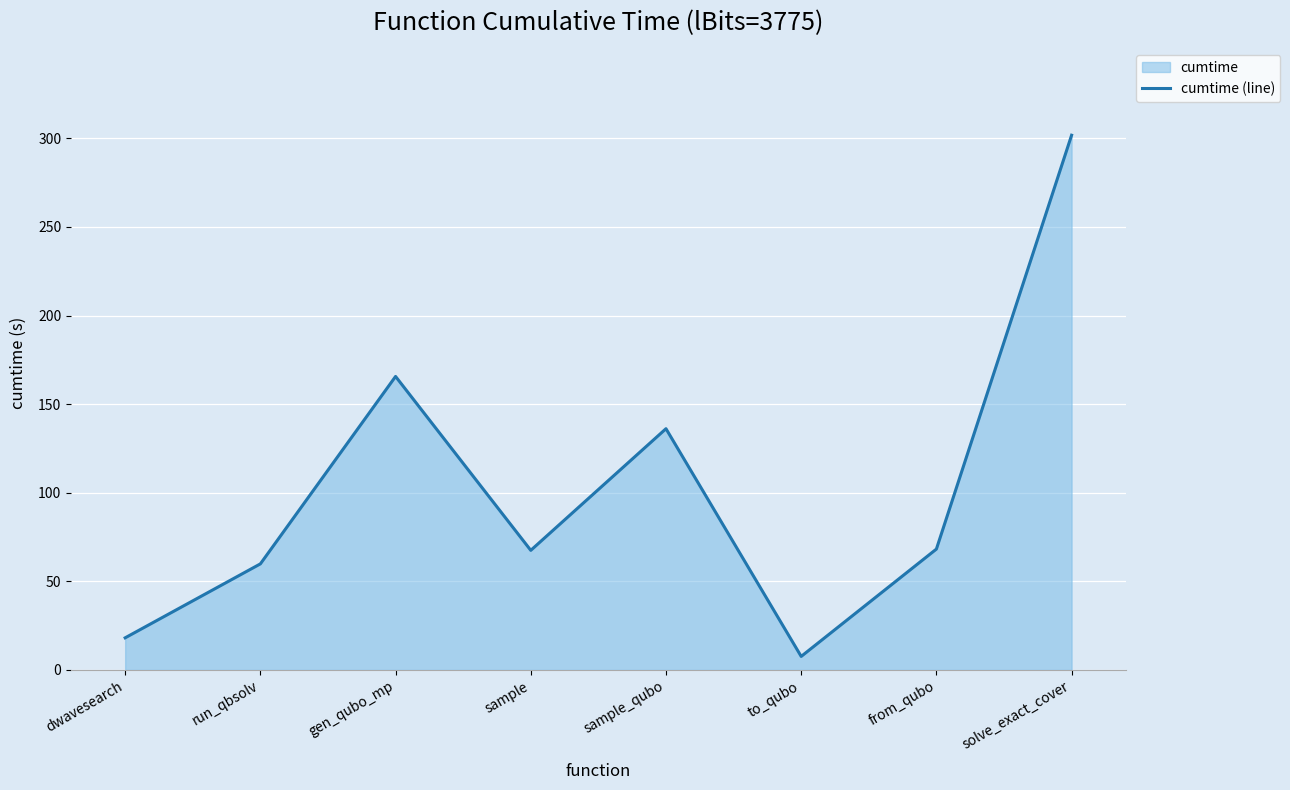

List the labels in order of value, smallest first.

to_qubo, dwavesearch, run_qbsolv, sample, from_qubo, sample_qubo, gen_qubo_mp, solve_exact_cover